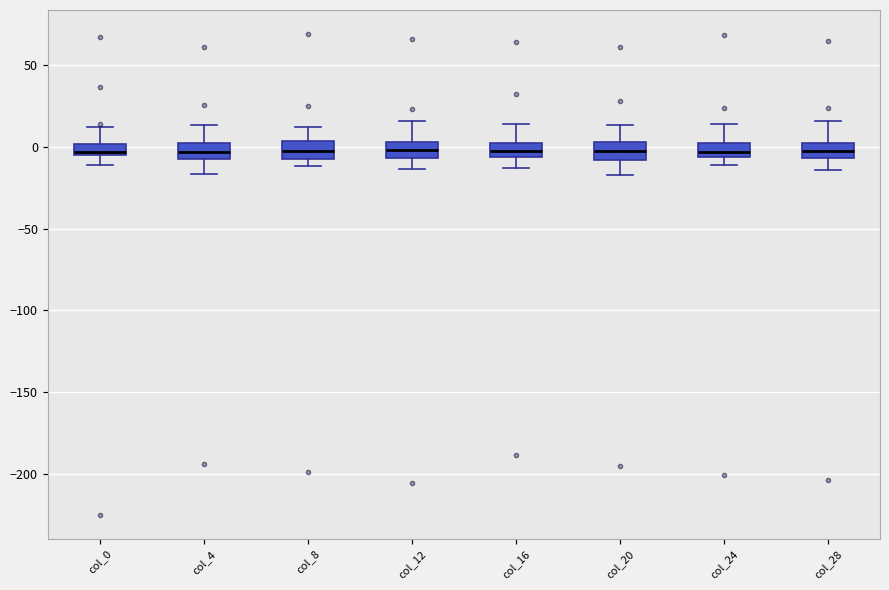

Where does the median line of the box for col_28 sit on the y-axis? The values are not printed on the chart, so give them approximately, as read against the axis.

0